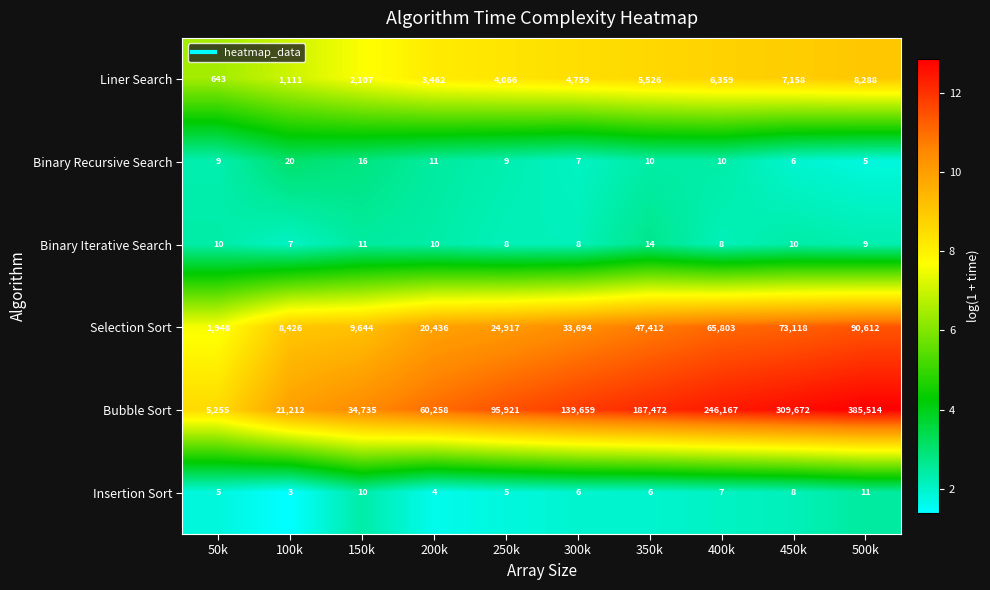

What is the difference between the highest and lowest values at 350k?

187466